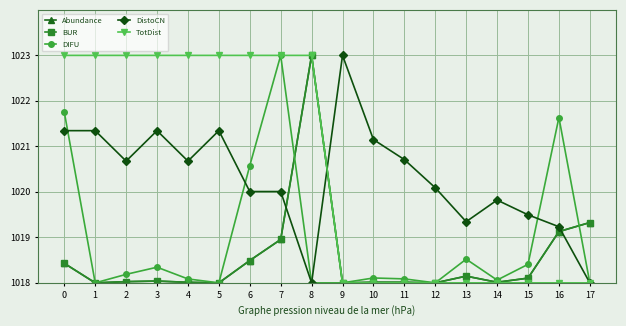

Reading left to right, what are all the values shown in this chart?

Abundance: 0=1018.4	1=1018.0	2=1018.0	3=1018.0	4=1018.0	5=1018.0	6=1018.5	7=1019.0	8=1023.0	9=1018.0	10=1018.0	11=1018.0	12=1018.0	13=1018.1	14=1018.0	15=1018.1	16=1019.1	17=1019.3
BUR: 0=1018.4	1=1018.0	2=1018.0	3=1018.0	4=1018.0	5=1018.0	6=1018.5	7=1019.0	8=1023.0	9=1018.0	10=1018.0	11=1018.0	12=1018.0	13=1018.1	14=1018.0	15=1018.1	16=1019.1	17=1019.3
DIFU: 0=1021.8	1=1018.0	2=1018.2	3=1018.3	4=1018.1	5=1018.0	6=1020.6	7=1023.0	8=1018.0	9=1018.0	10=1018.1	11=1018.1	12=1018.0	13=1018.5	14=1018.1	15=1018.4	16=1021.6	17=1018.0
DistoCN: 0=1021.3	1=1021.3	2=1020.7	3=1021.3	4=1020.7	5=1021.3	6=1020.0	7=1020.0	8=1018.0	9=1023.0	10=1021.1	11=1020.7	12=1020.1	13=1019.3	14=1019.8	15=1019.5	16=1019.2	17=1018.0
TotDist: 0=1023.0	1=1023.0	2=1023.0	3=1023.0	4=1023.0	5=1023.0	6=1023.0	7=1023.0	8=1023.0	9=1018.0	10=1018.0	11=1018.0	12=1018.0	13=1018.0	14=1018.0	15=1018.0	16=1018.0	17=1018.0